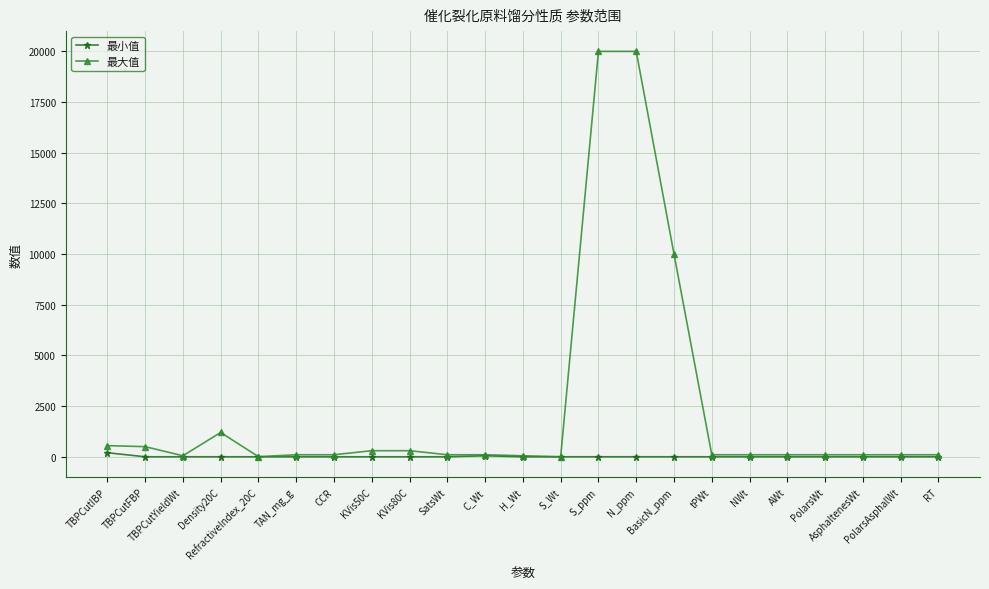

Which series has the largest range (max minus min)?

最大值